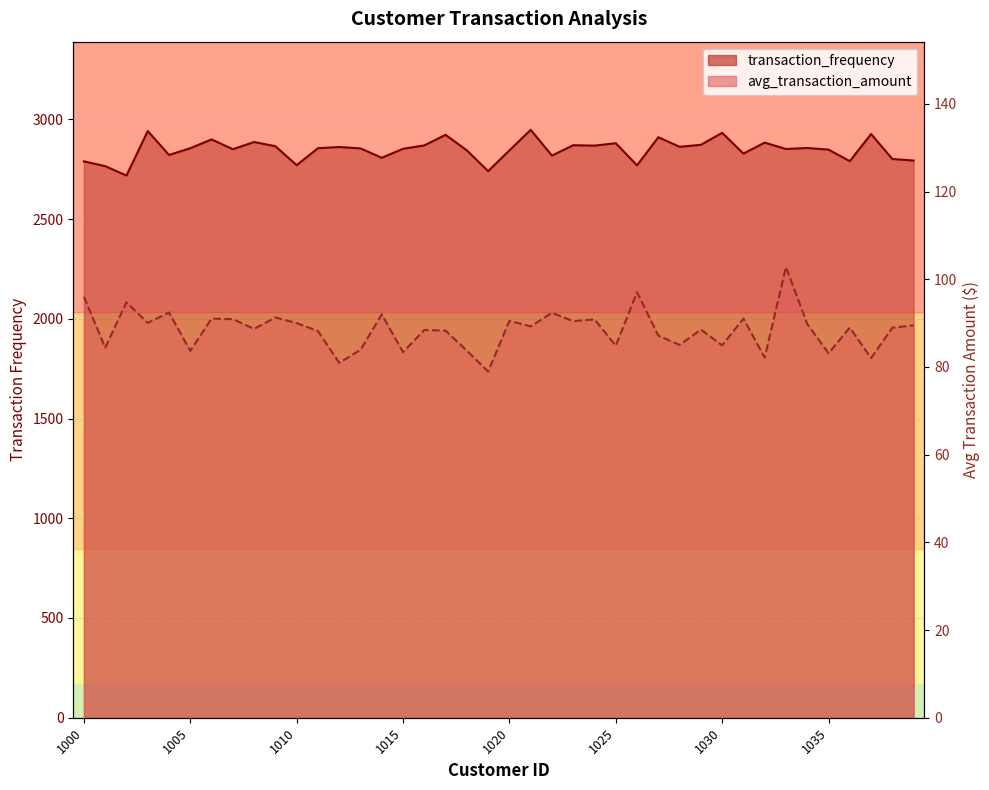

True or false: transaction_frequency and avg_transaction_amount cross at least once.

False